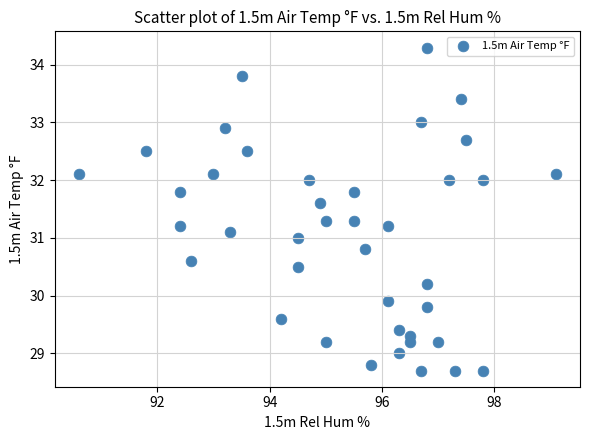

What is the range of Y values (max minus min)?

5.6